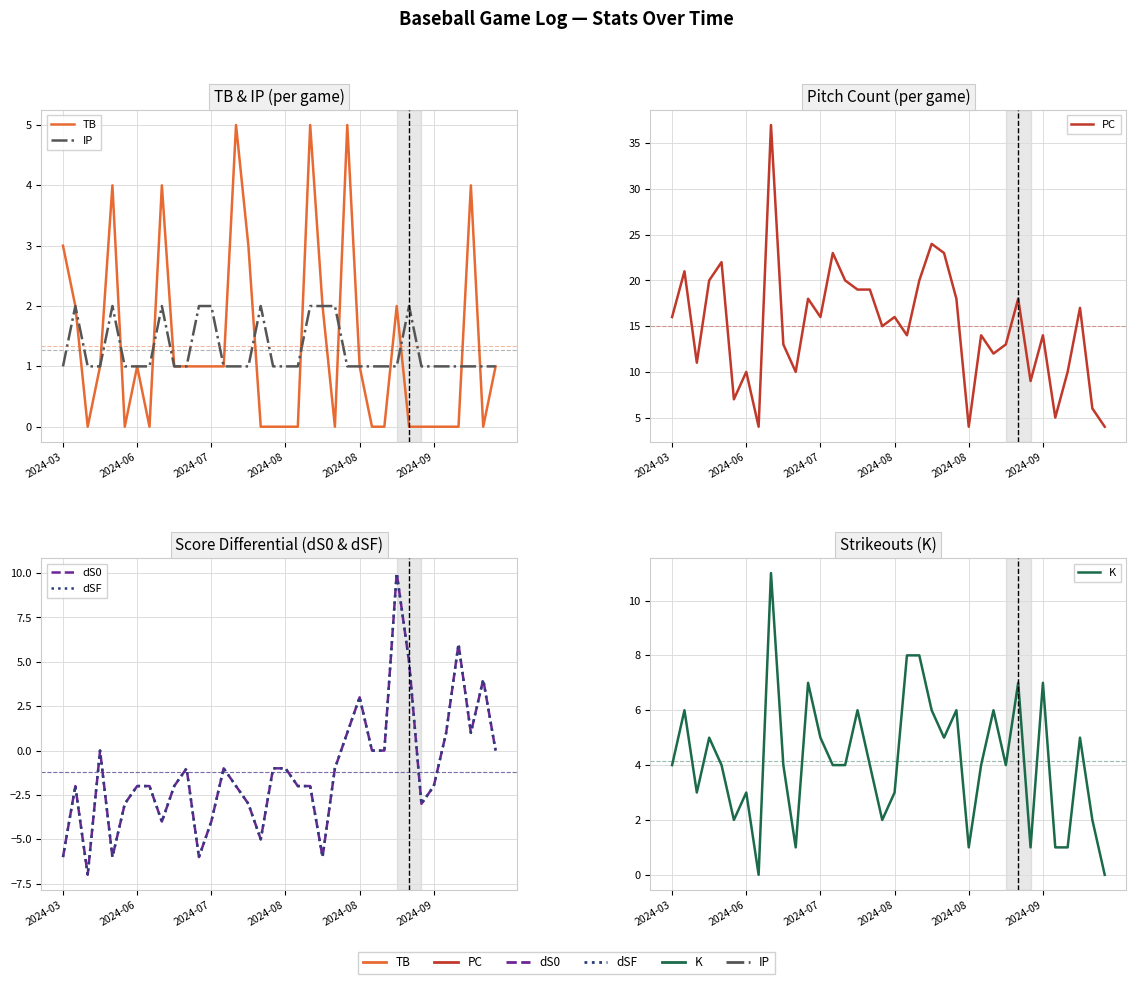

At how many categories does at least one series exceed 35?

1